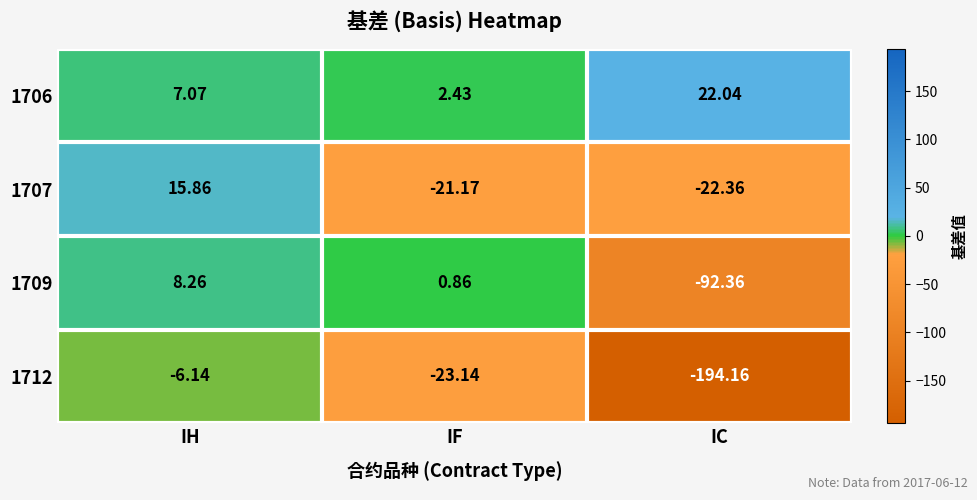

Which category has the lowest value in the 1712 series?

IC